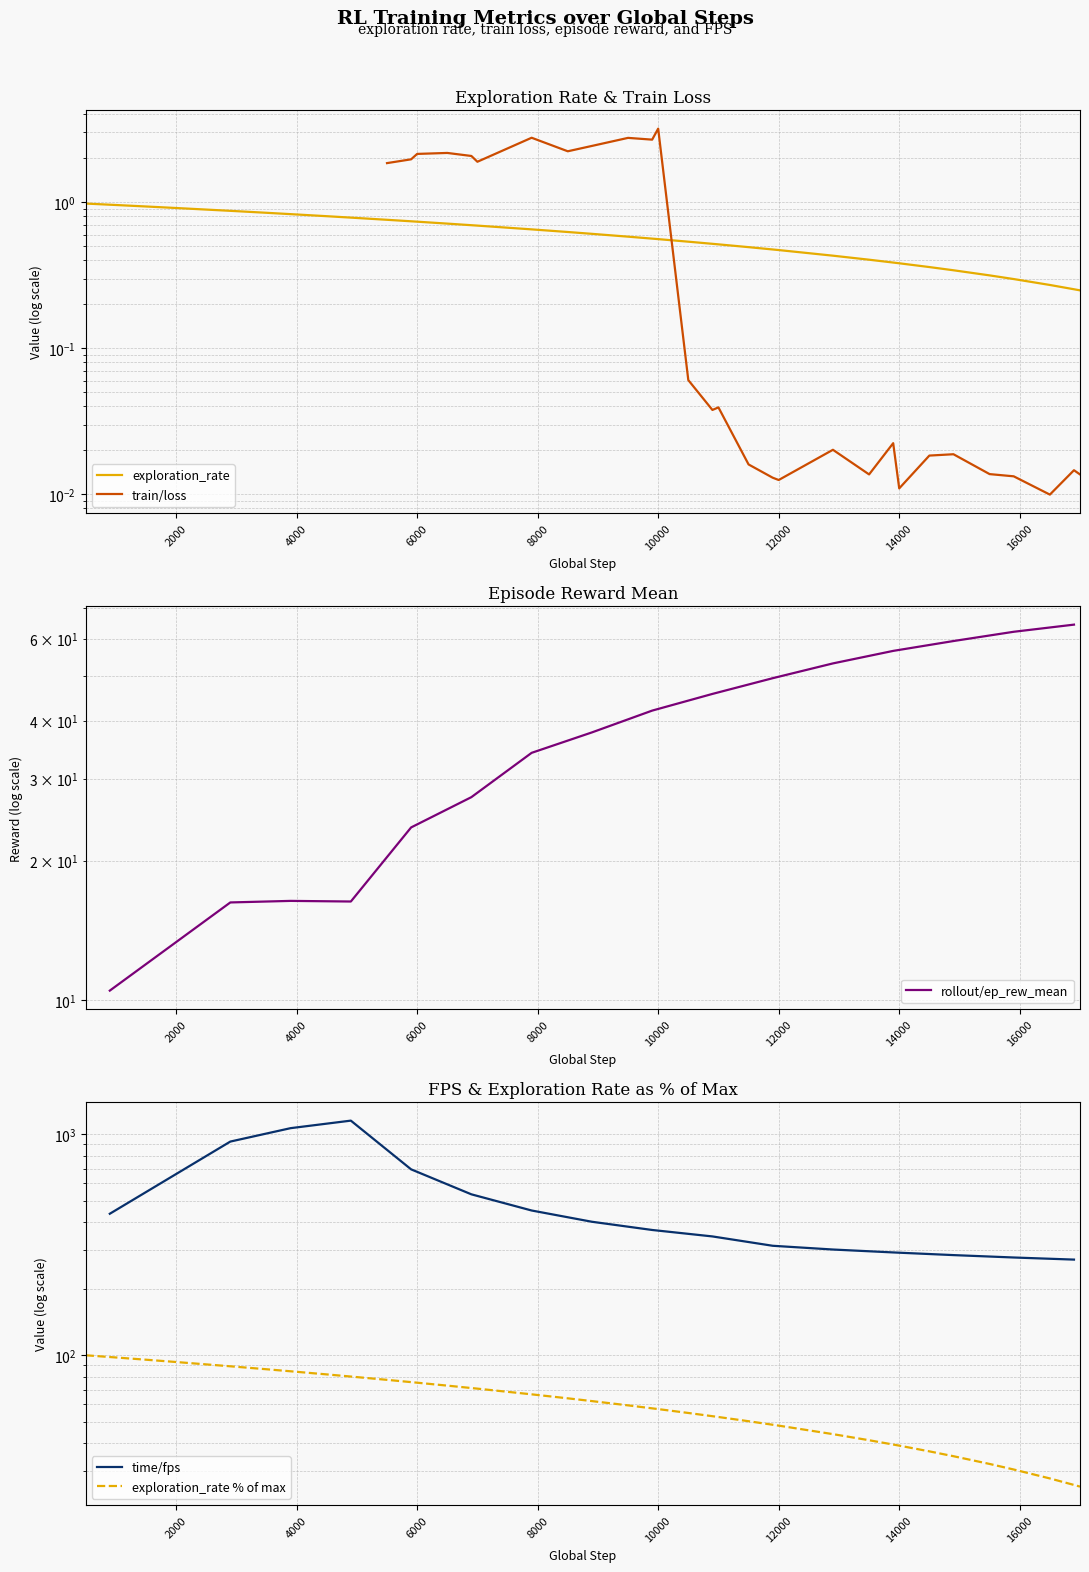

What is the maximum value shown in the chart?

1.0